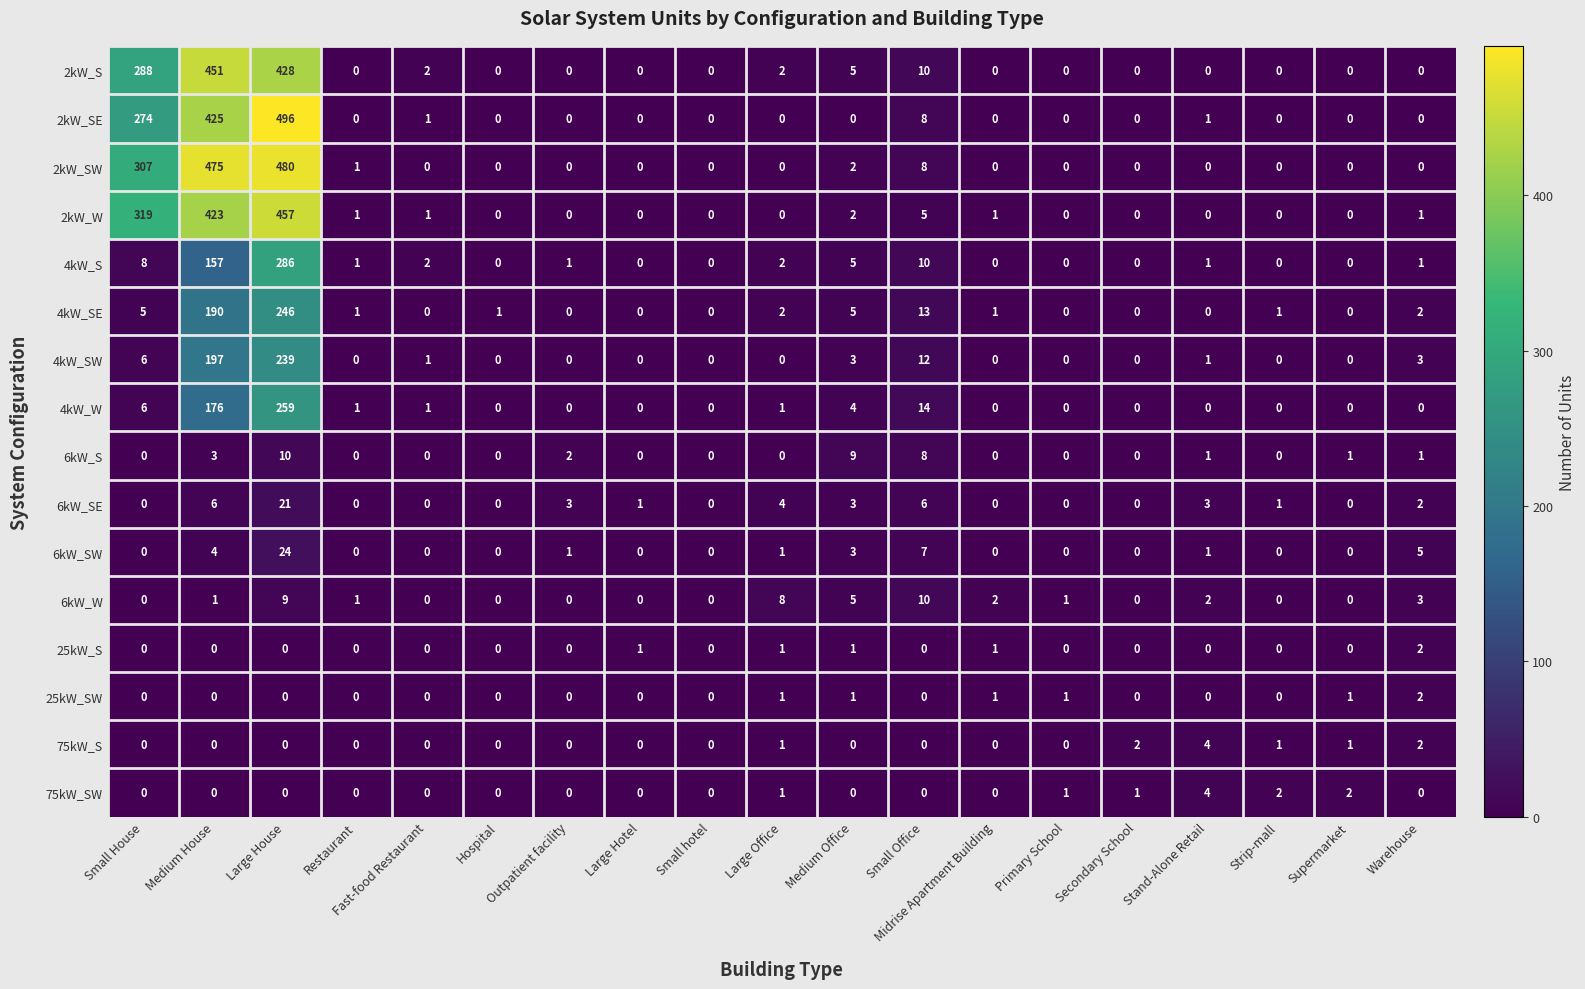

Count the number of data series in this chart.

16